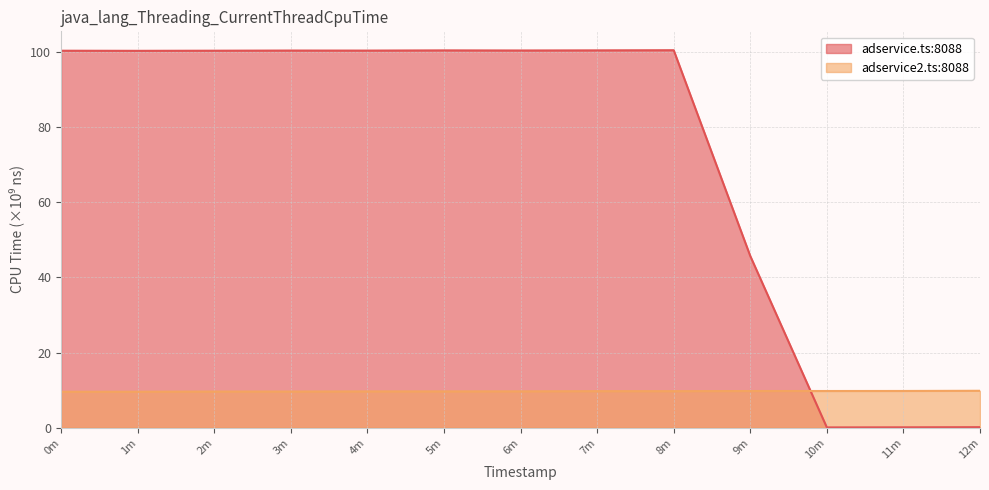

What is the average value of the adservice.ts:8088 series?

73.1